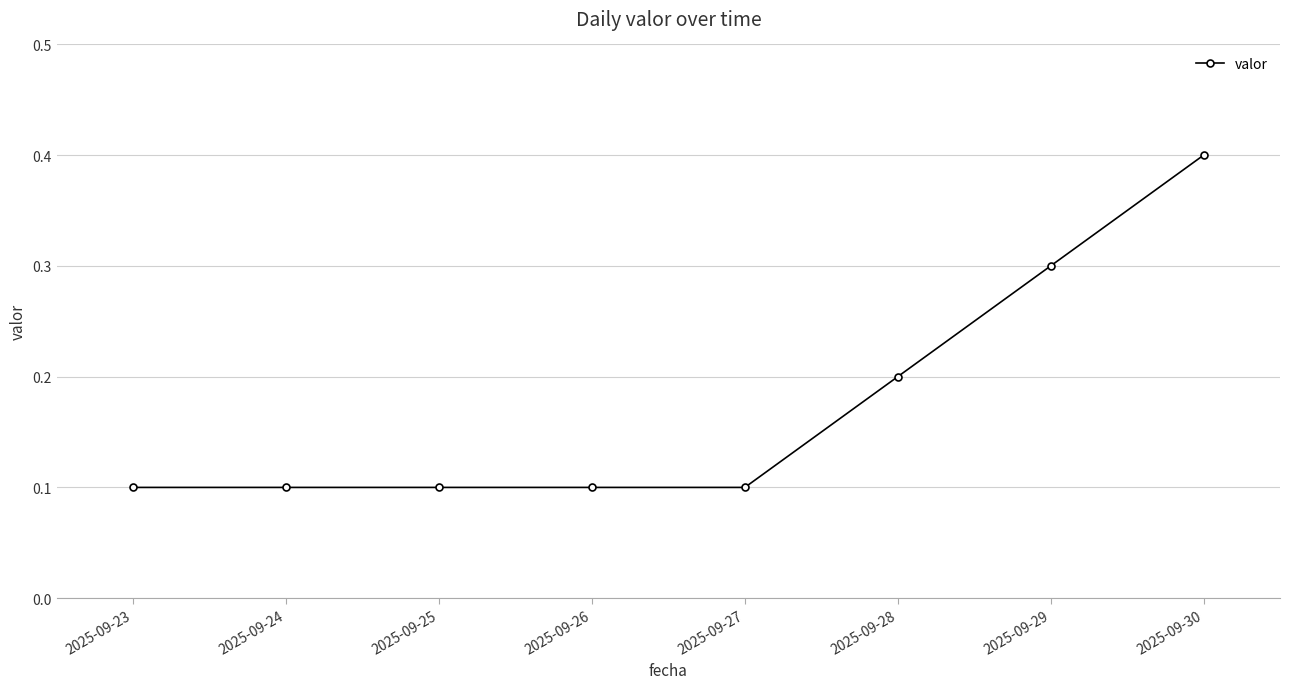

The value at 2025-09-26 is 0.1. True or false?

True